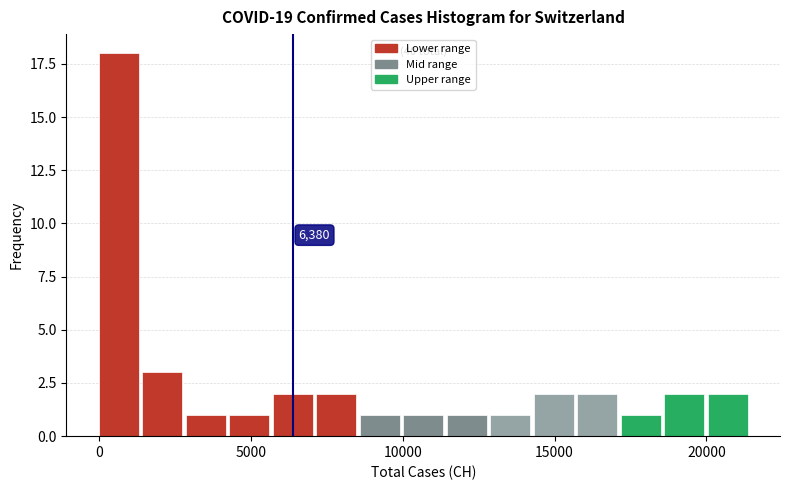

Read against the x-axis, roughly where is the centre of the tallest bar?

500